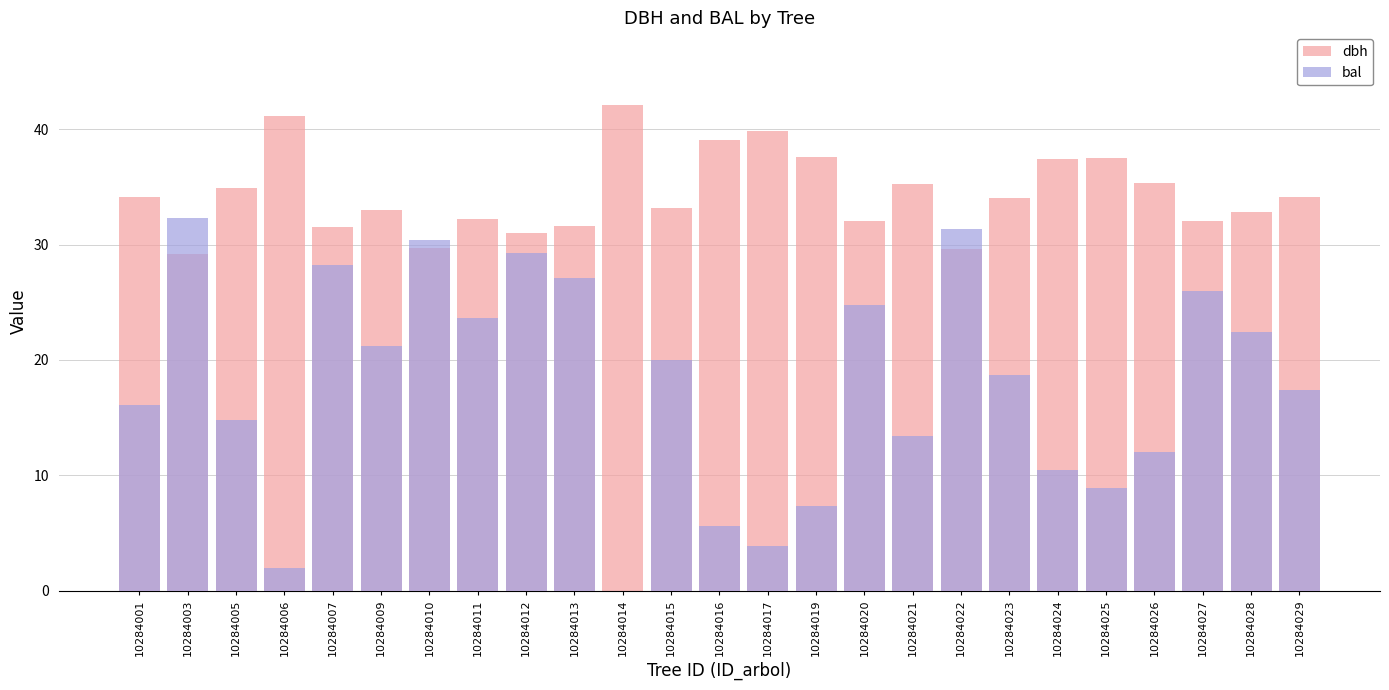

What is the total value across all series at 10284007?

59.7